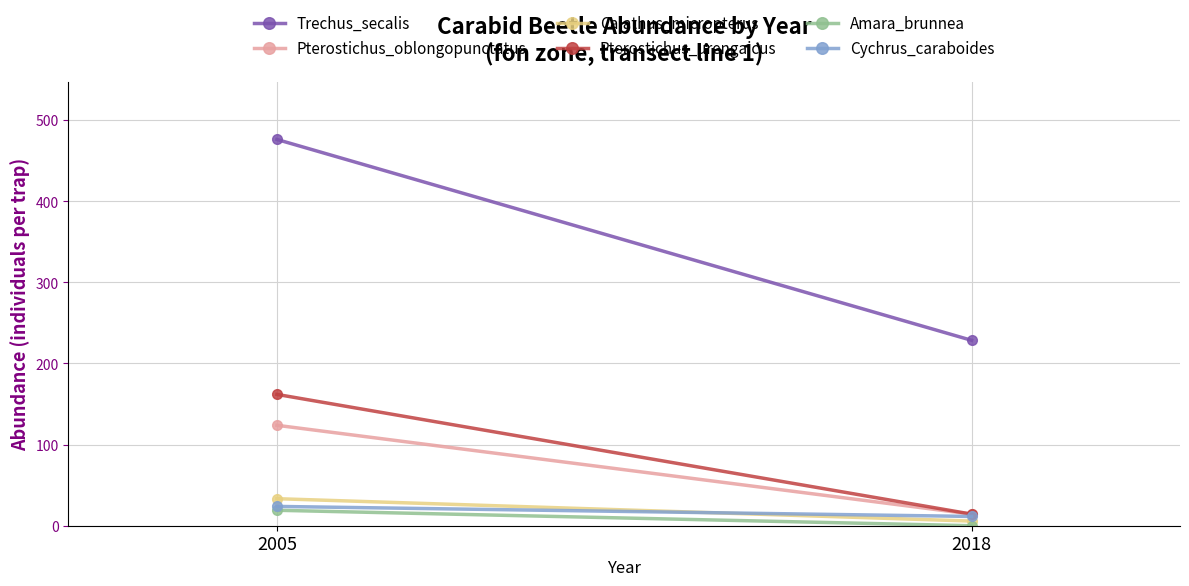

What is the average value of the Pterostichus_oblongopunctatus series?

69.0